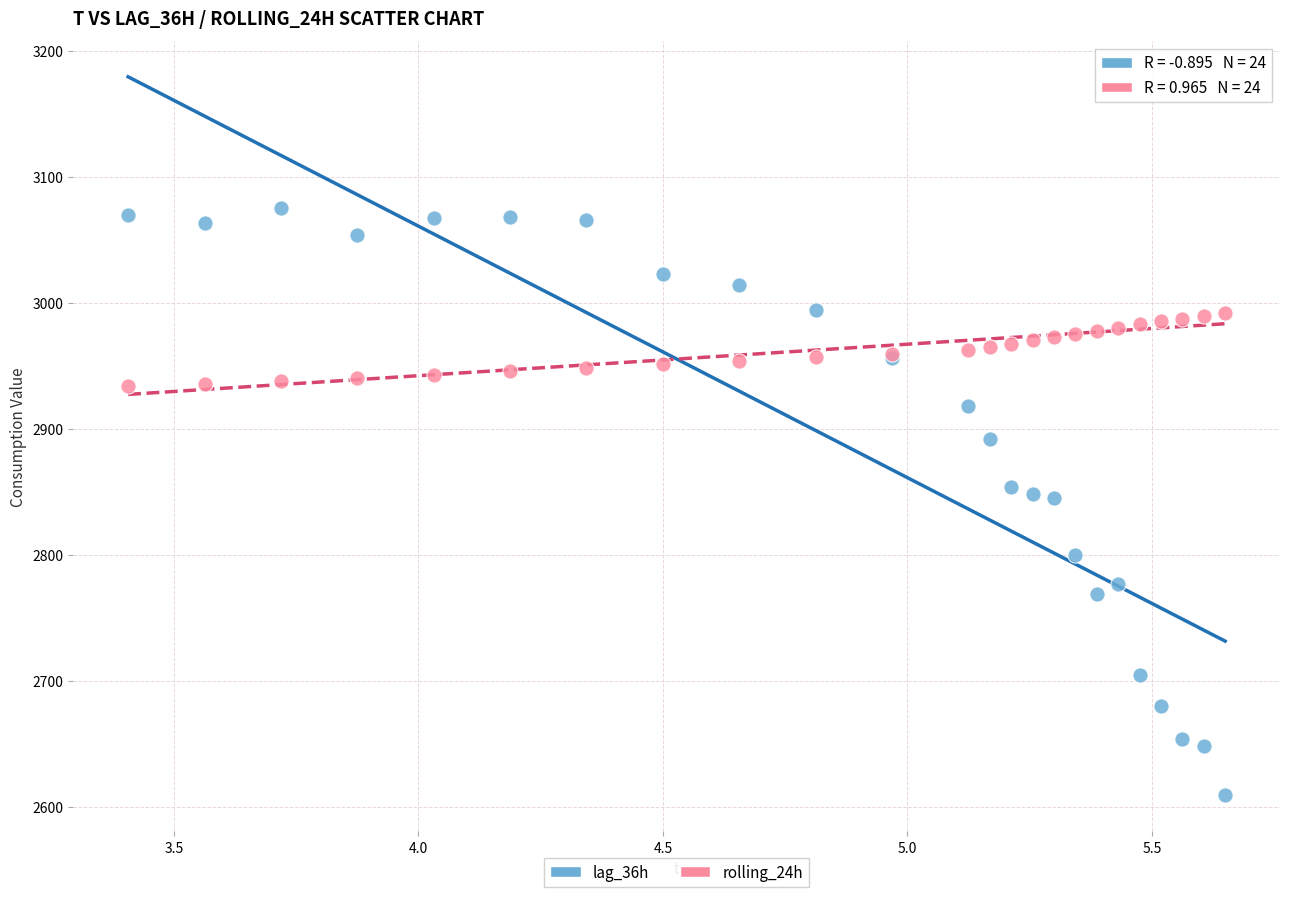

Which series reaches the maximum Y coordinate?

lag_36h